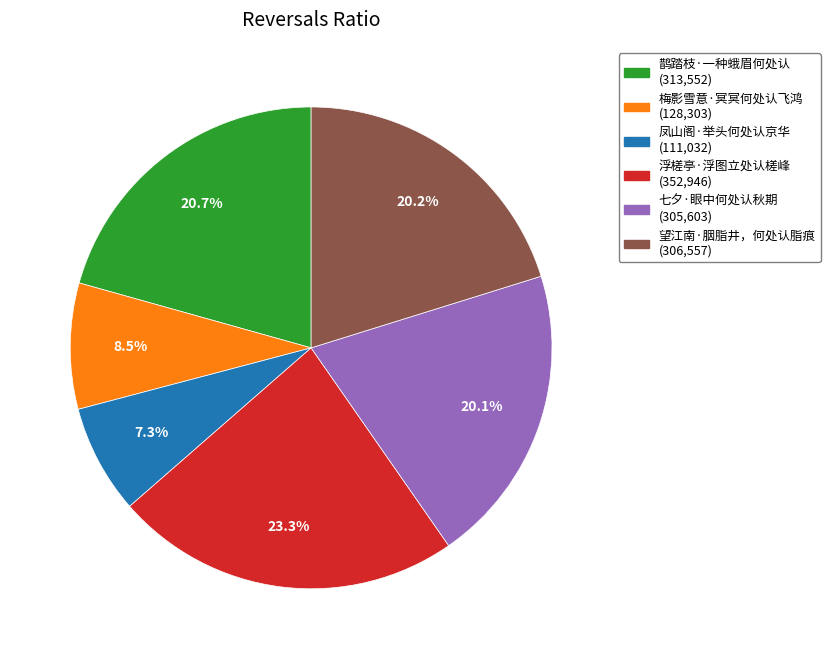

Is it true that 七夕·眼中何处认秋期 is 20% of the pie?

True